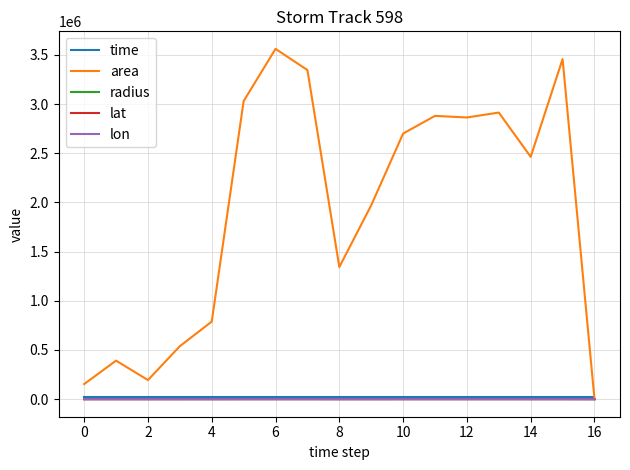

Which series has the widest spread of values?

area